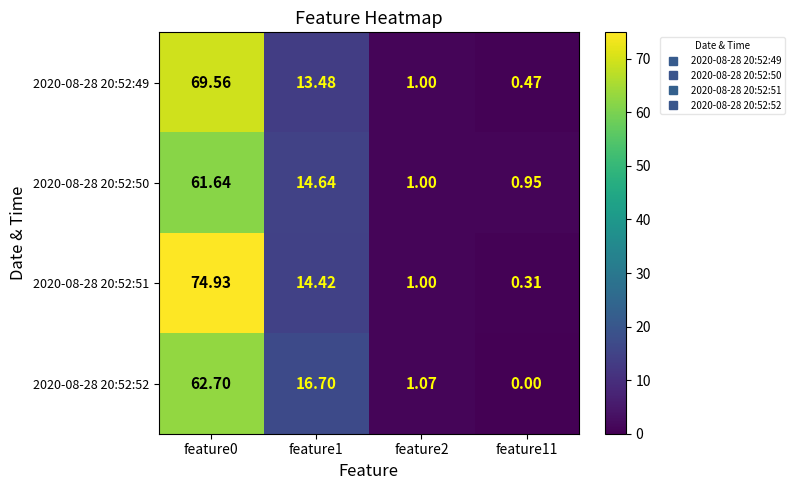

Is the value of 2020-08-28 20:52:50 at feature11 greater than the value of 2020-08-28 20:52:49 at feature11?

Yes